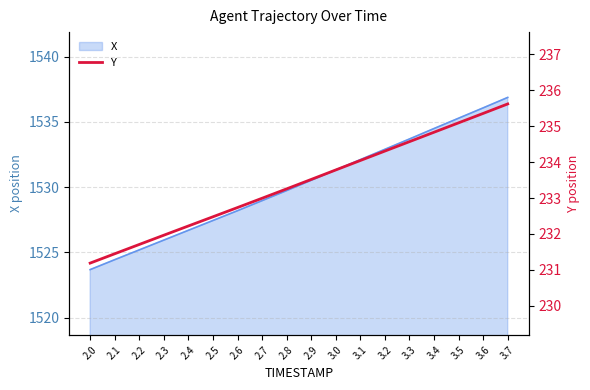

Reading left to right, what are all the values shown in this chart?

231.2	231.4	231.7	232.0	232.2	232.5	232.7	233.0	233.3	233.5	233.8	234.0	234.3	234.6	234.8	235.1	235.4	235.6